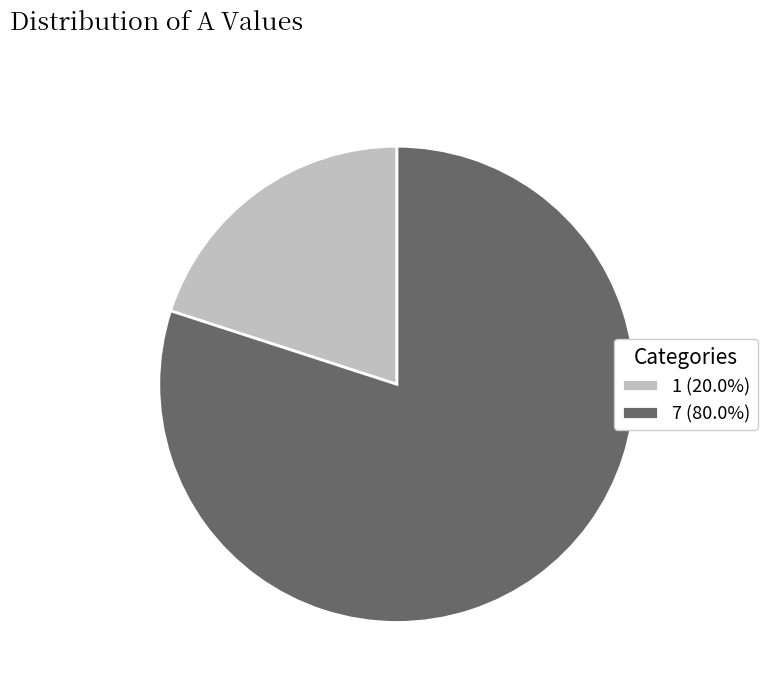

Combined, do 7 and 1 account for over 50%?

Yes